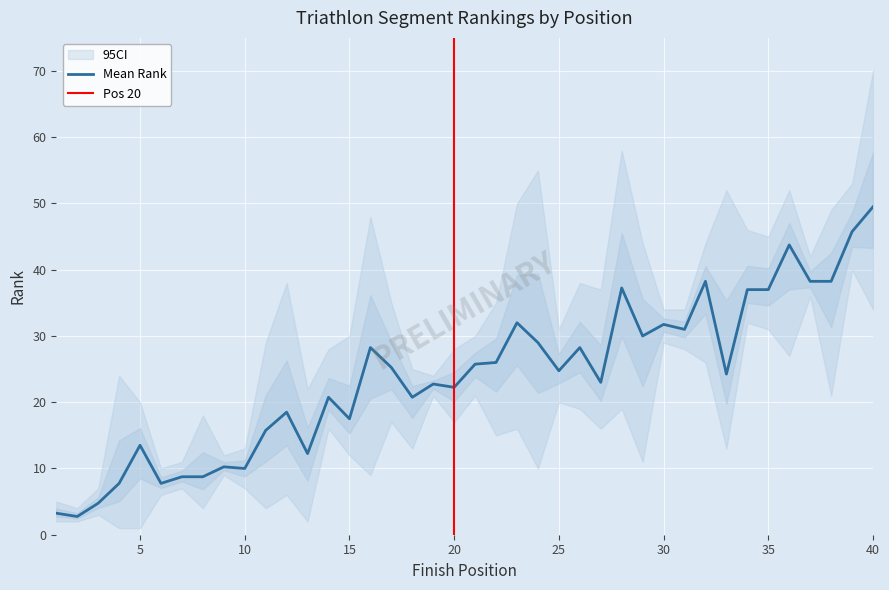

Which category has the highest value across all series?

40